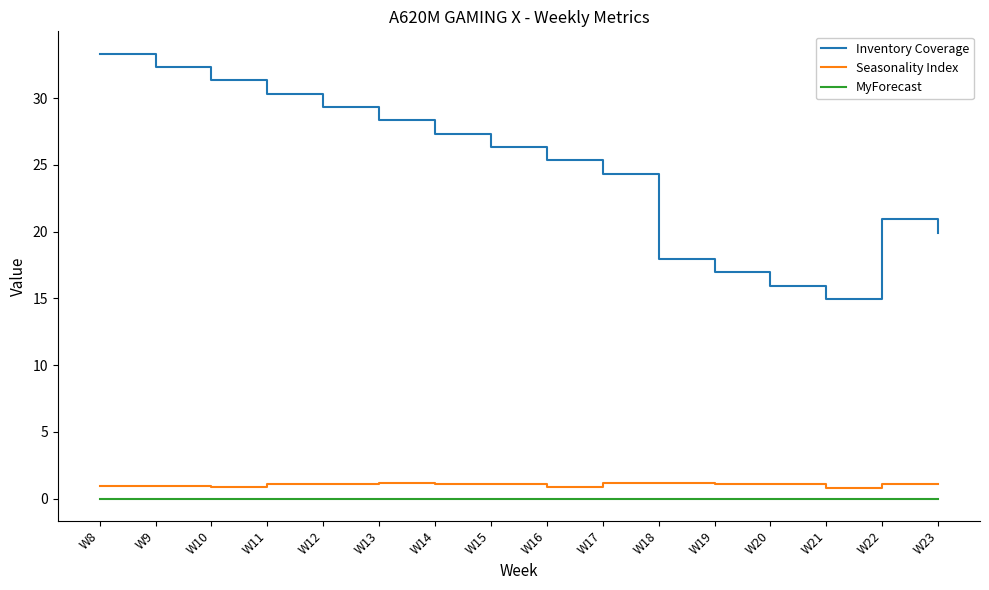

Is the value of Inventory Coverage at W20 greater than the value of Seasonality Index at W16?

Yes